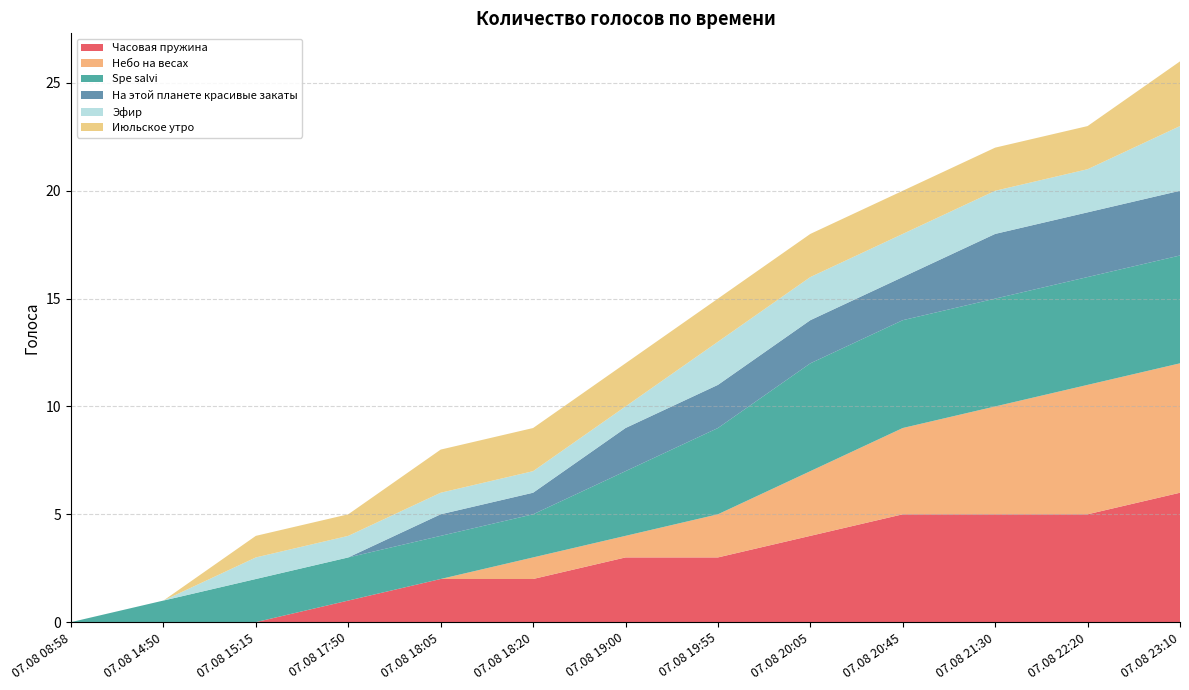

Reading right to left, transcribe all the data shown in this chart.

Часовая пружина: 6	5	5	5	4	3	3	2	2	1	0	0	0
Небо на весах: 6	6	5	4	3	2	1	1	0	0	0	0	0
Spe salvi: 5	5	5	5	5	4	3	2	2	2	2	1	0
На этой планете красивые закаты: 3	3	3	2	2	2	2	1	1	0	0	0	0
Эфир: 3	2	2	2	2	2	1	1	1	1	1	0	0
Июльское утро: 3	2	2	2	2	2	2	2	2	1	1	0	0